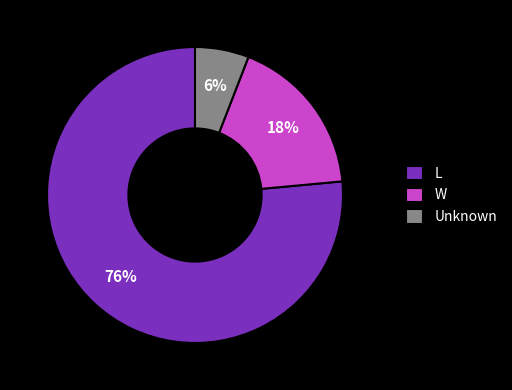

Combined, do Unknown and L account for over 50%?

Yes